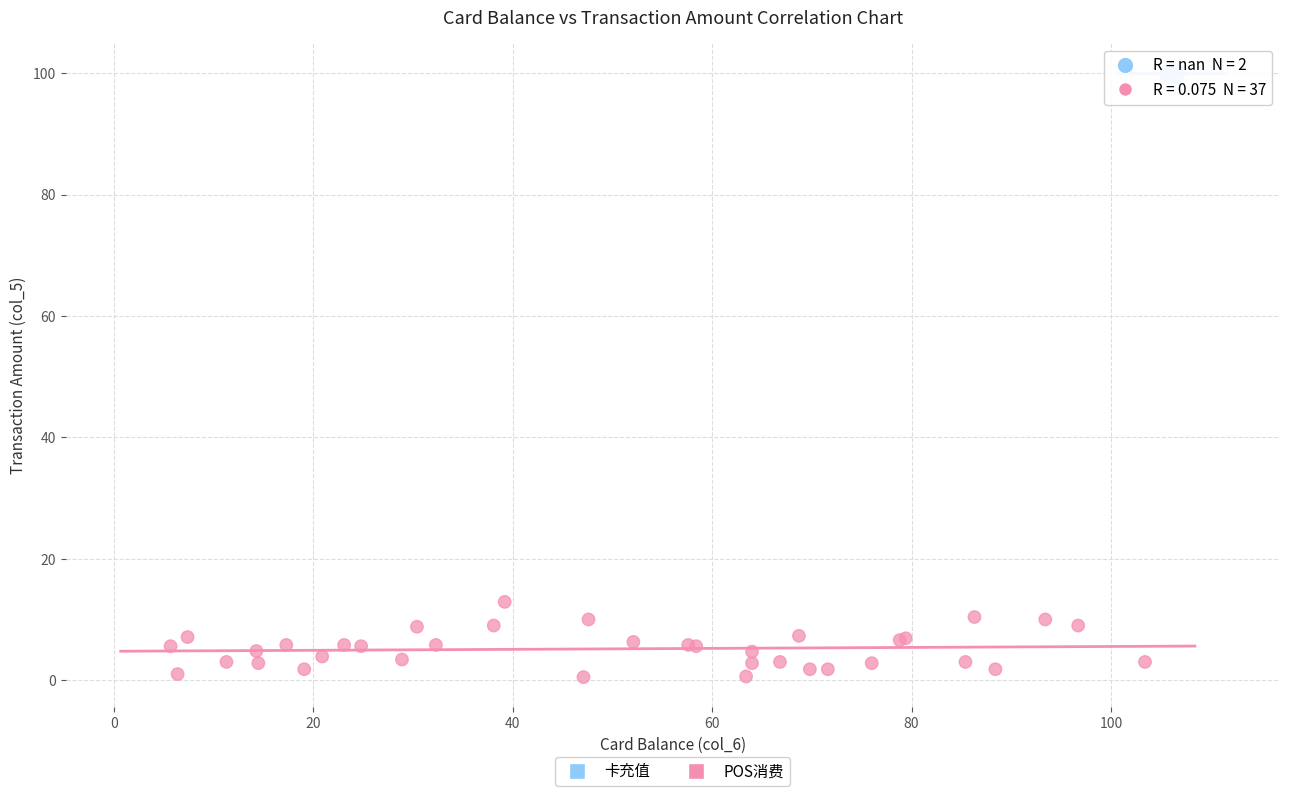

What are all the series names shown in the legend?

卡充值, POS消费